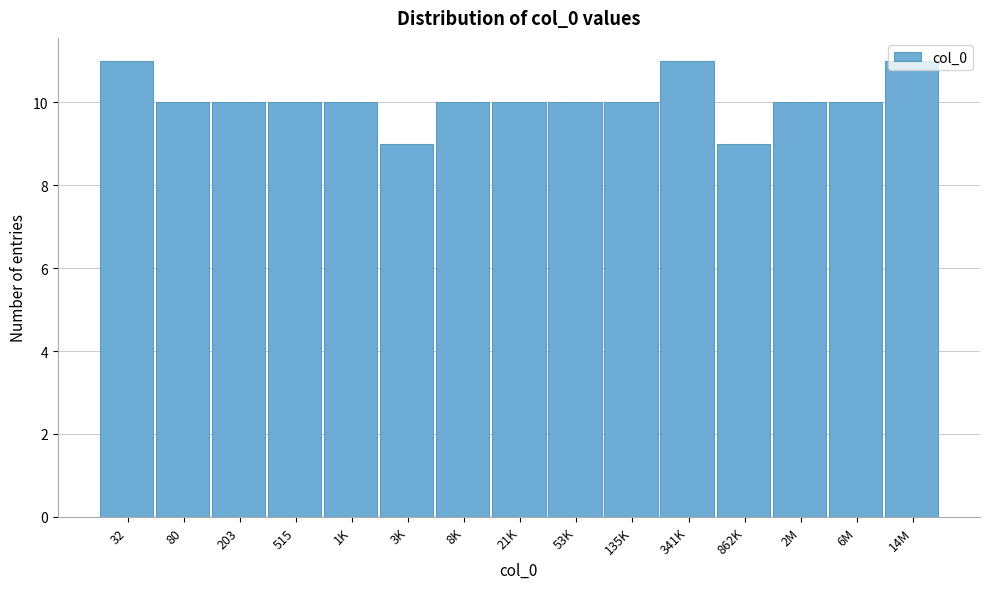

What is the average value?

10